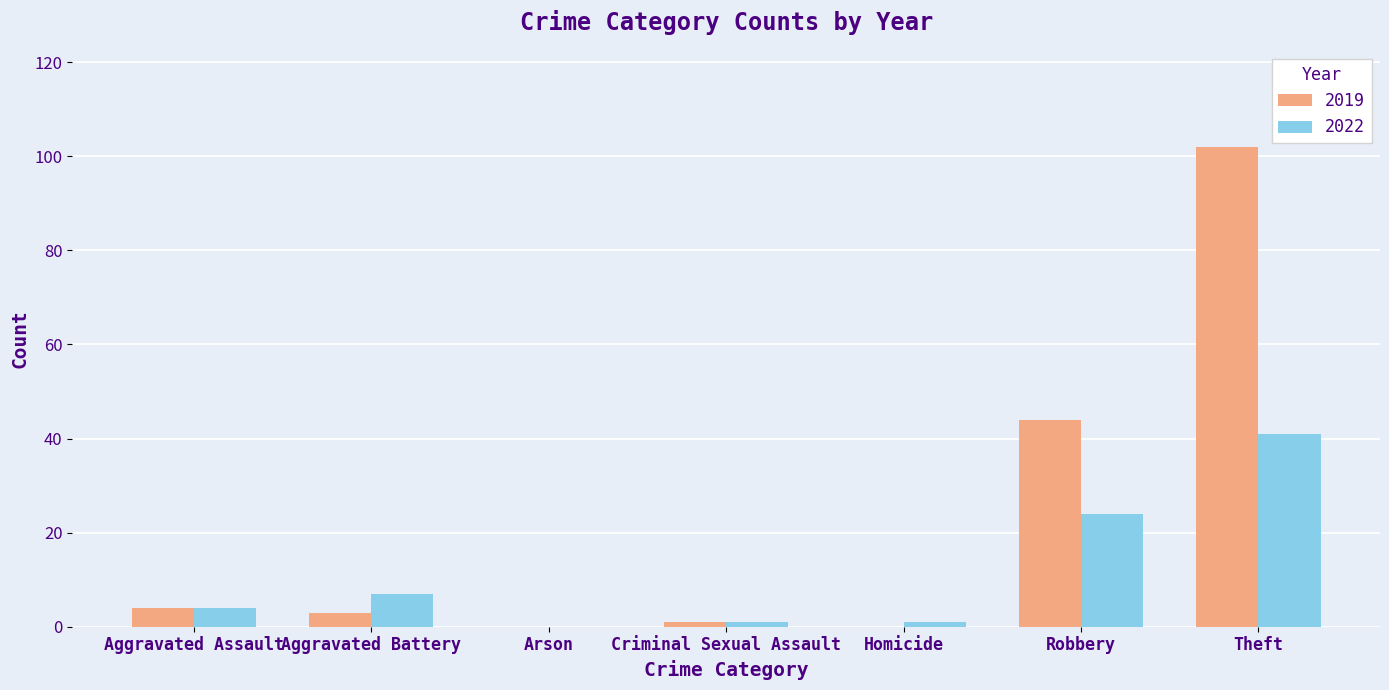

Which series has the widest spread of values?

2019